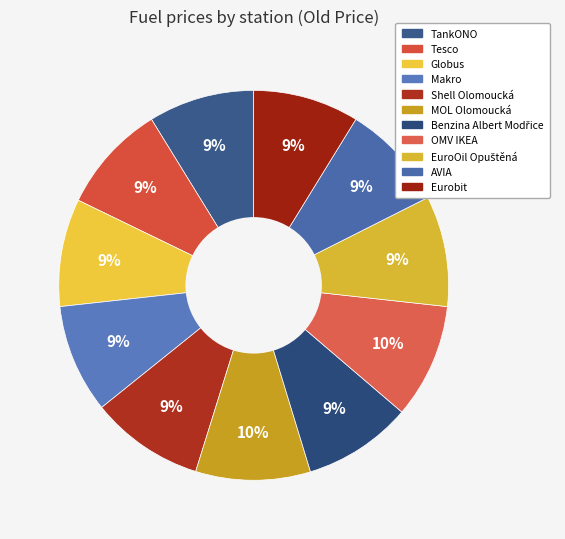

What percentage is the EuroOil Opuštěná slice, to the nearest percent?

9%